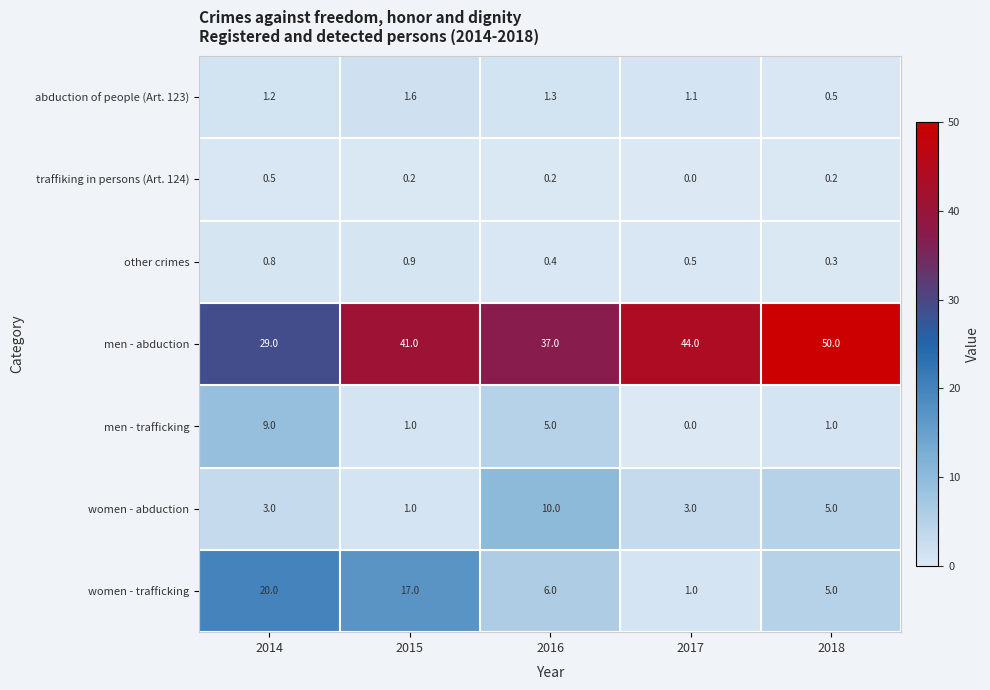

List the series in order of their peak value, highest first.

men - abduction, women - trafficking, women - abduction, men - trafficking, abduction of people (Art. 123), other crimes, traffiking in persons (Art. 124)